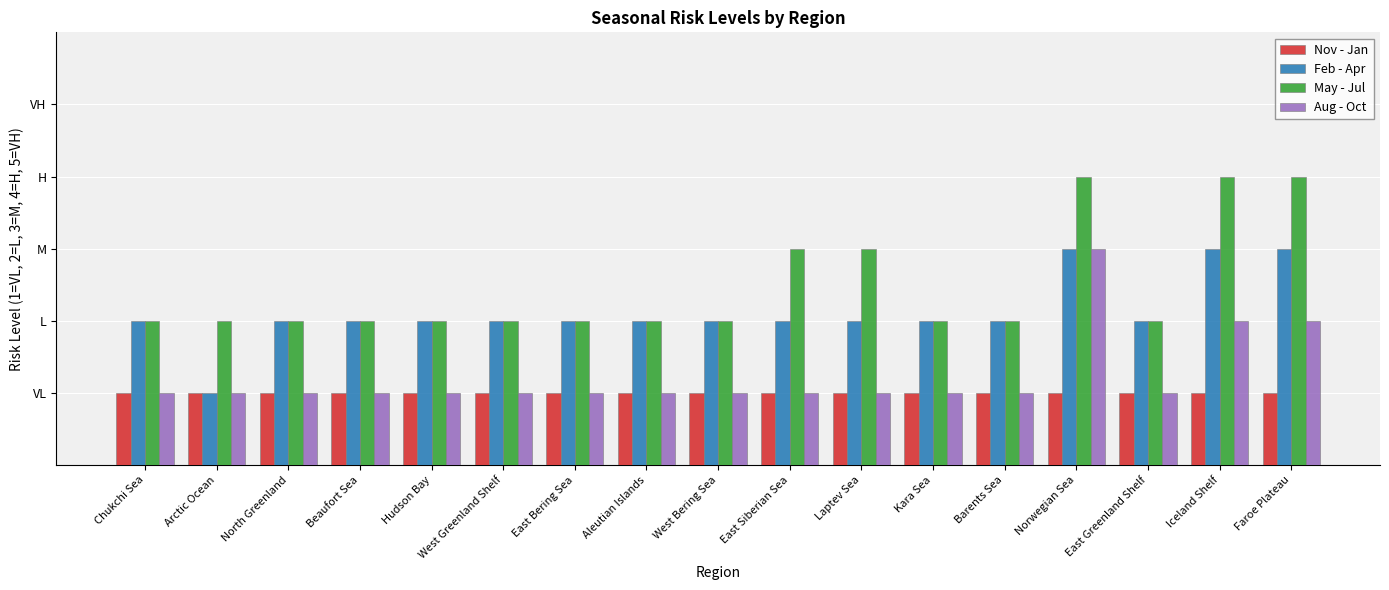

Between North Greenland and East Siberian Sea, which series saw the biggest shift?

May - Jul